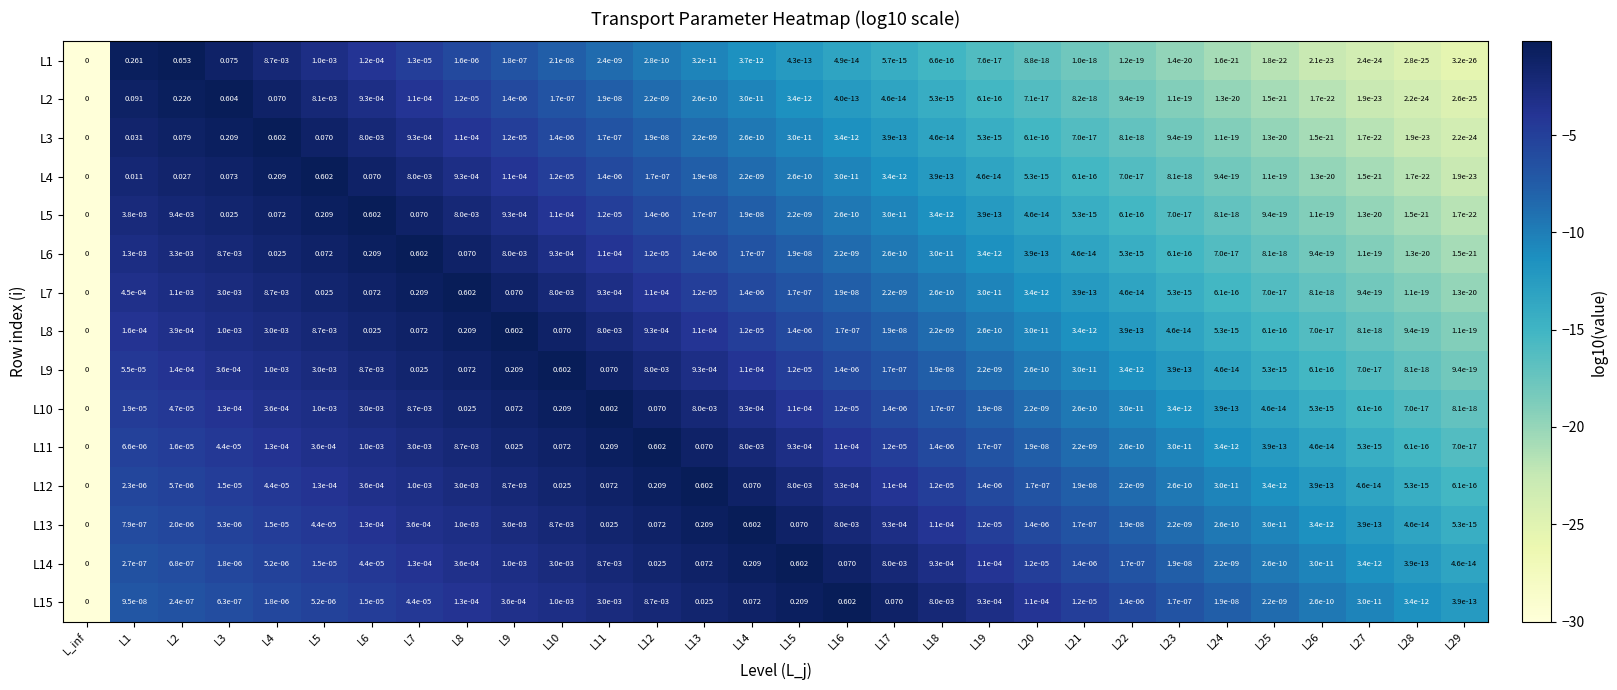

Is the value of L2 at L13 greater than the value of L9 at L26?

Yes